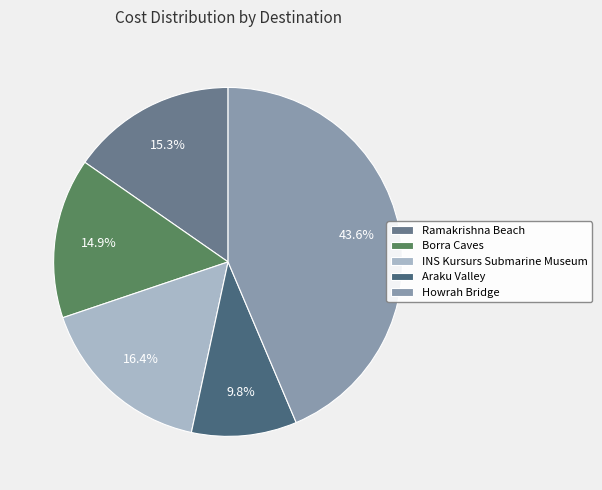

Is it true that Araku Valley is 1% of the pie?

False